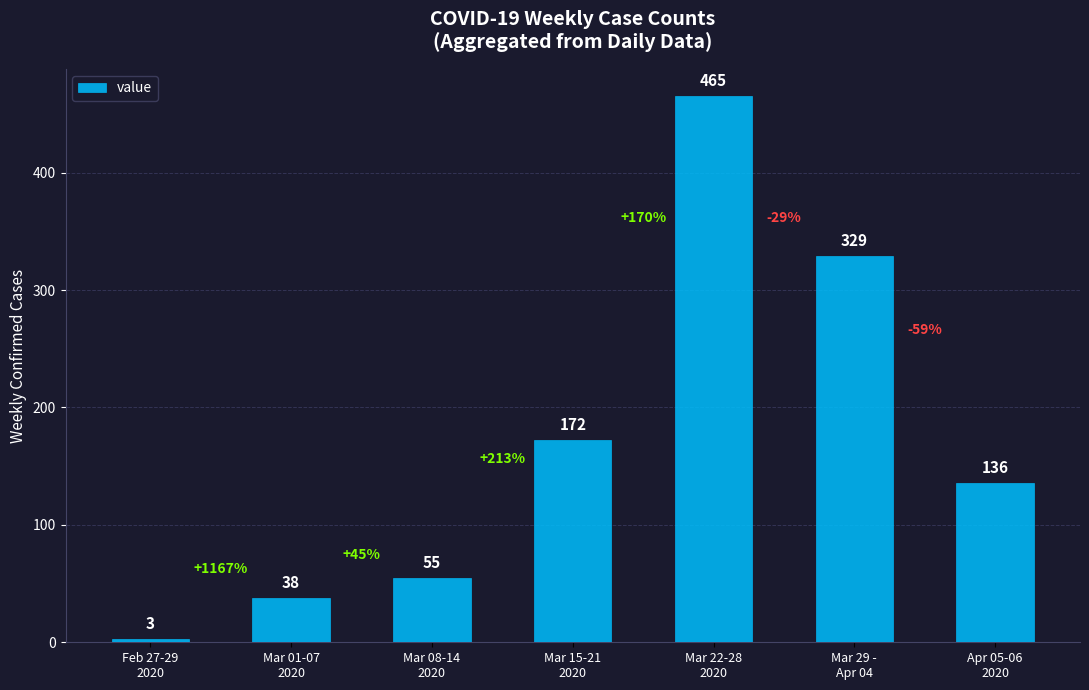

Reading right to left, extract all data points from this chart.

136	329	465	172	55	38	3